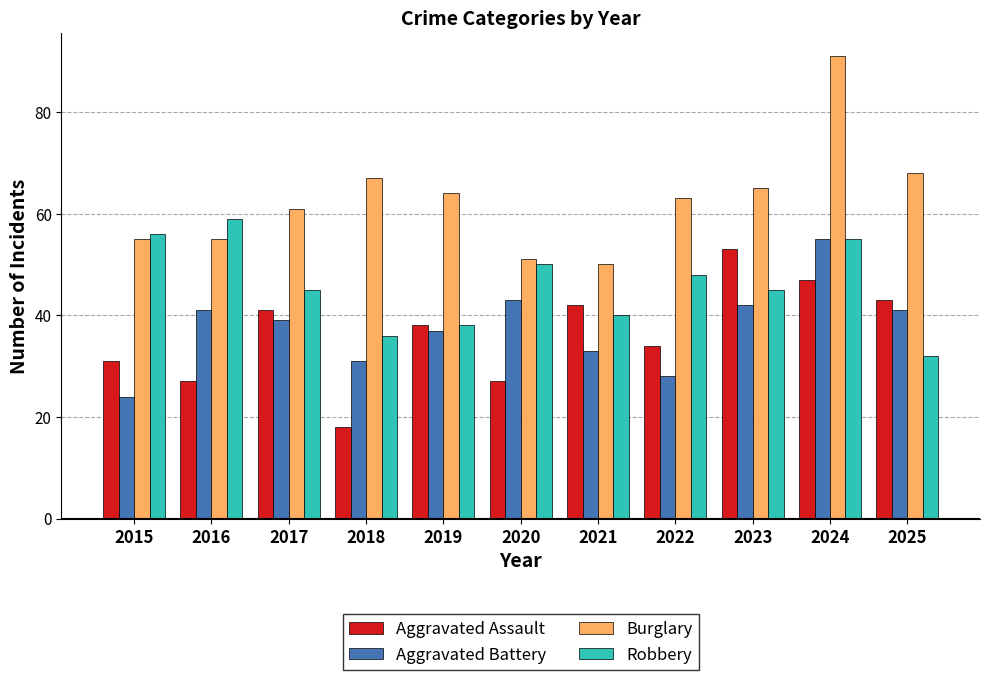

The value of Robbery at 2022 is 48. True or false?

True